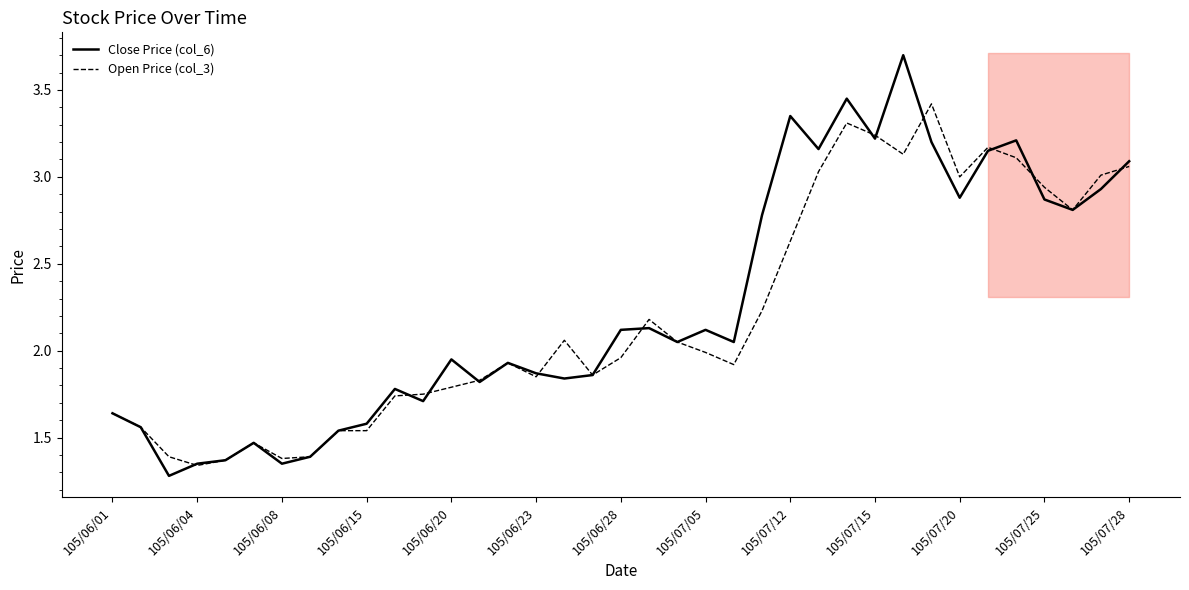

Read the Open Price (col_3) value at 16.

2.1